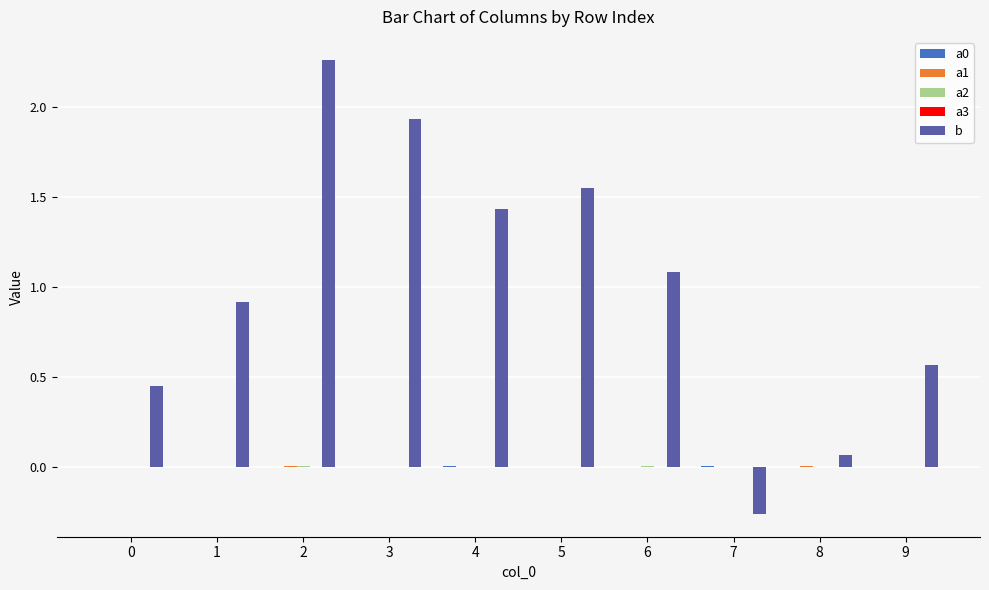

How many categories are shown in the chart?

10